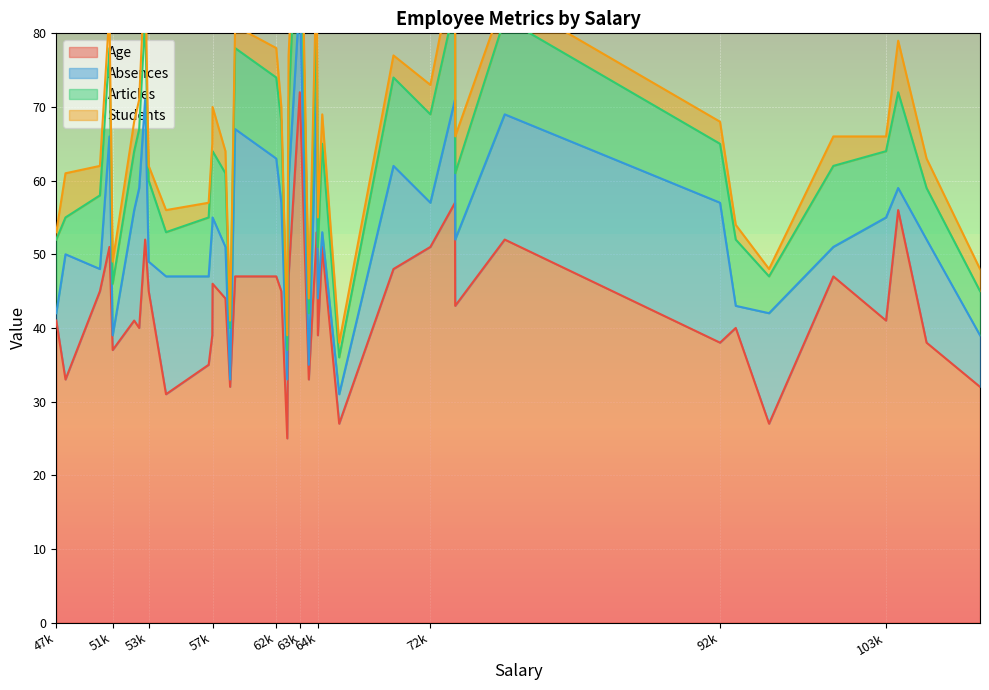

How many interior local valleys does the Articles series have?

13